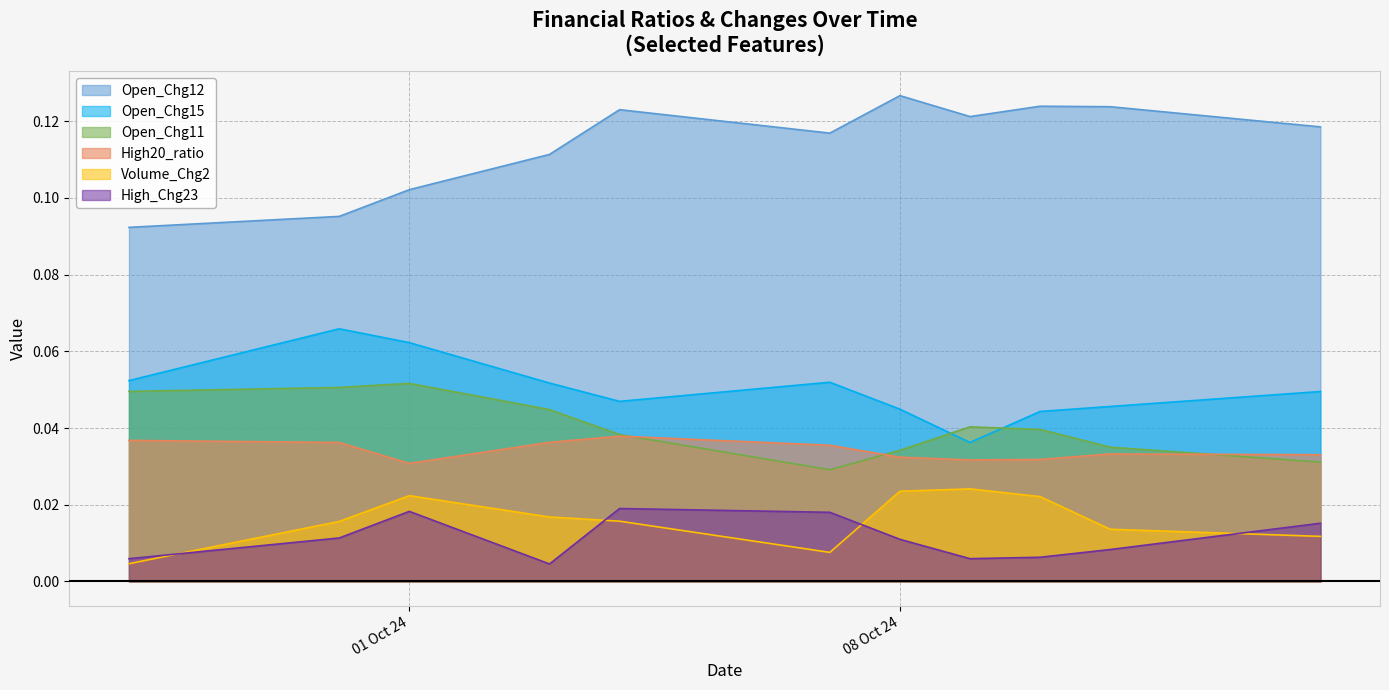

What position from the left is 2024-10-14?

11